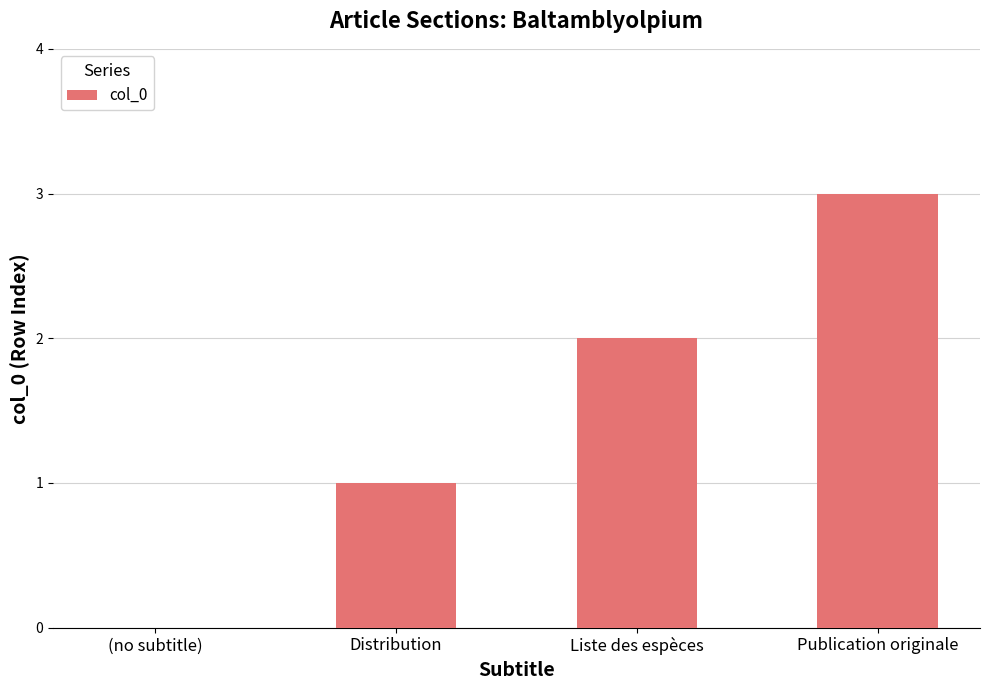

Reading right to left, list all the values displayed in this chart.

3	2	1	0